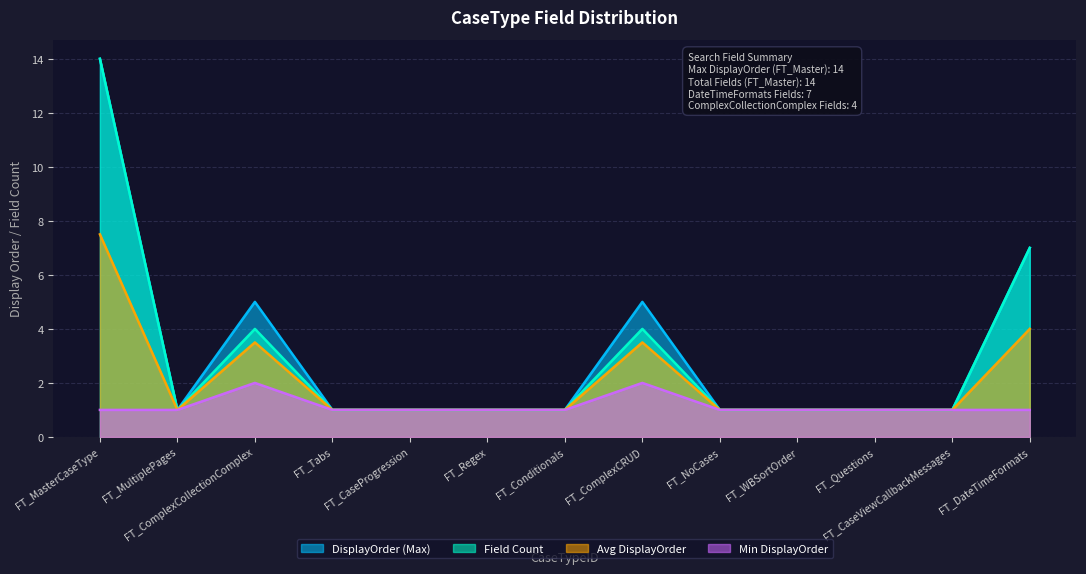

At which category does DisplayOrder (Max) reach its first local valley?

FT_MultiplePages